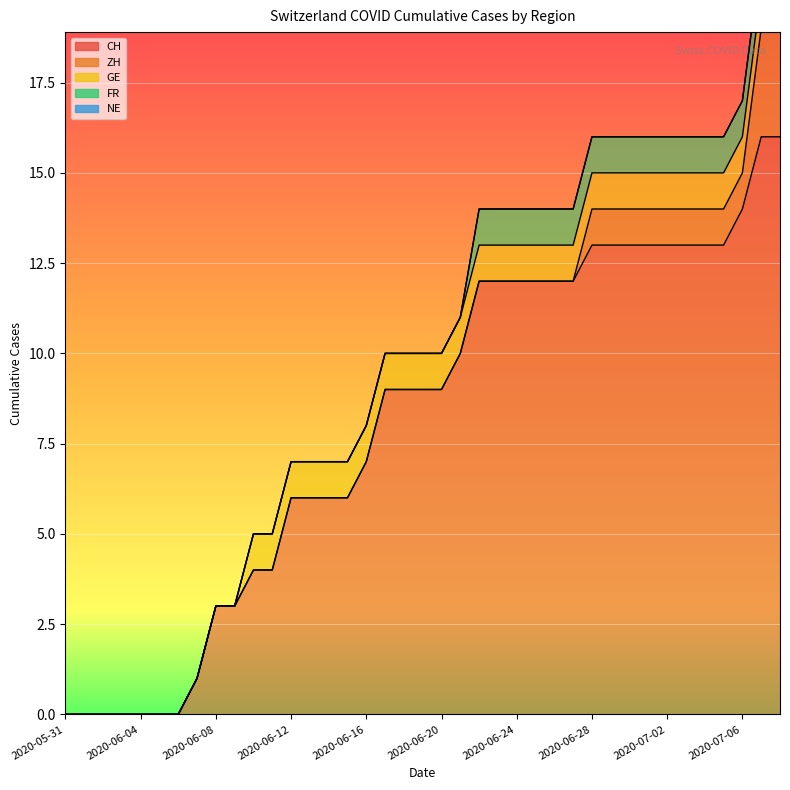

At which category is the sum across all series the highest?

2020-07-07